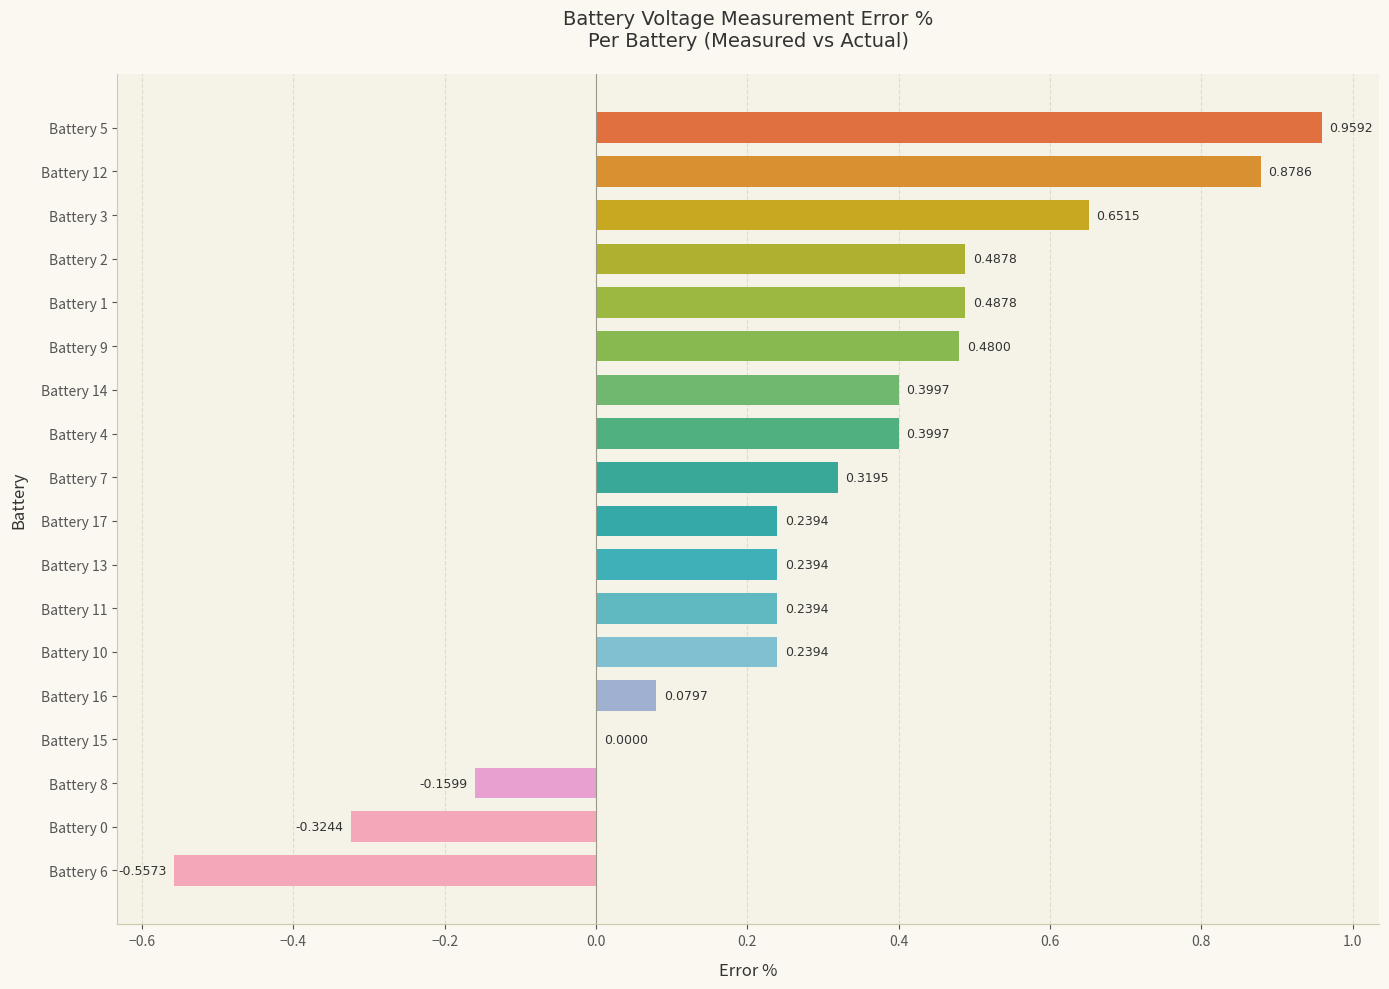

Between Battery 7 and Battery 17, which is larger?

Battery 7